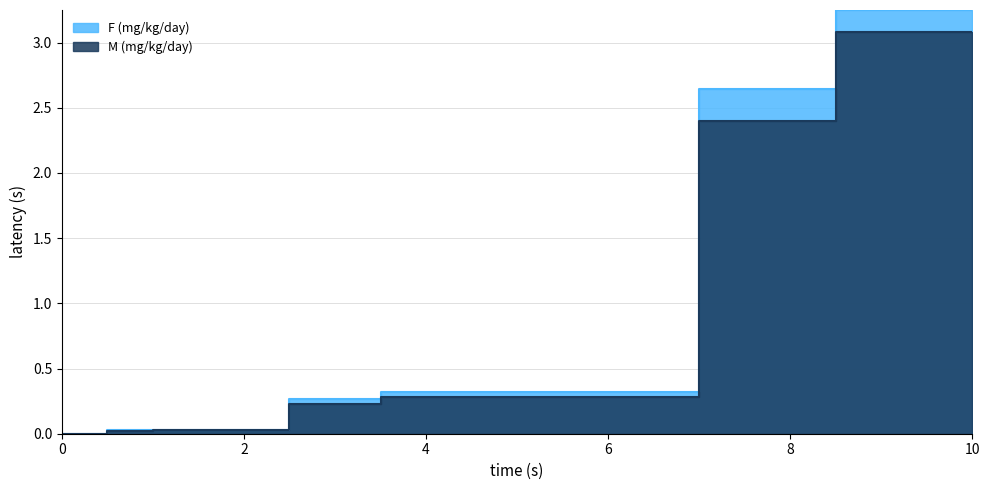

Where is F (mg/kg/day) nearest to the value 1?

250 ppm F1